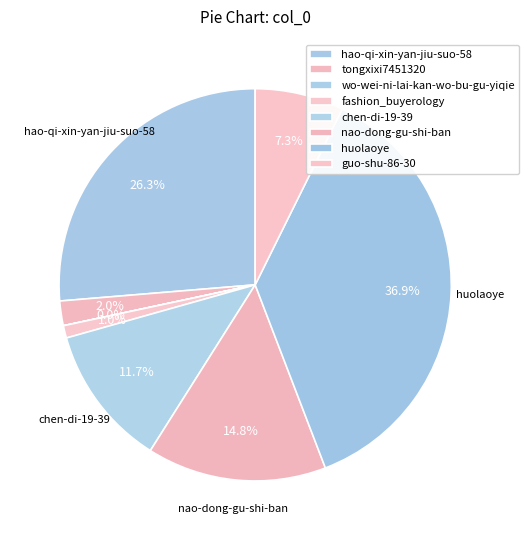

How many segments does this pie chart have?

8